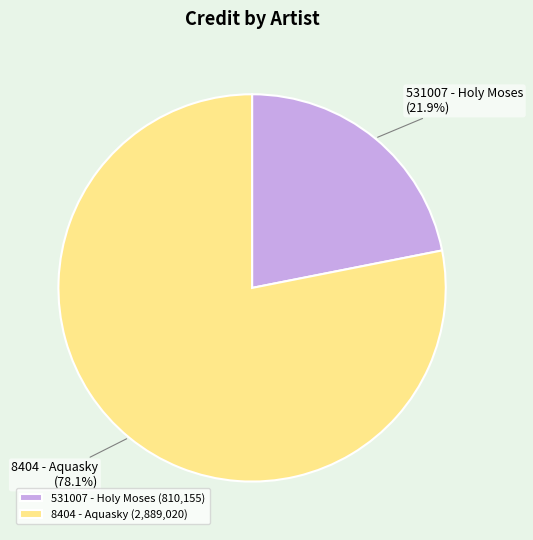

What is the largest slice in the pie chart?

8404 - Aquasky